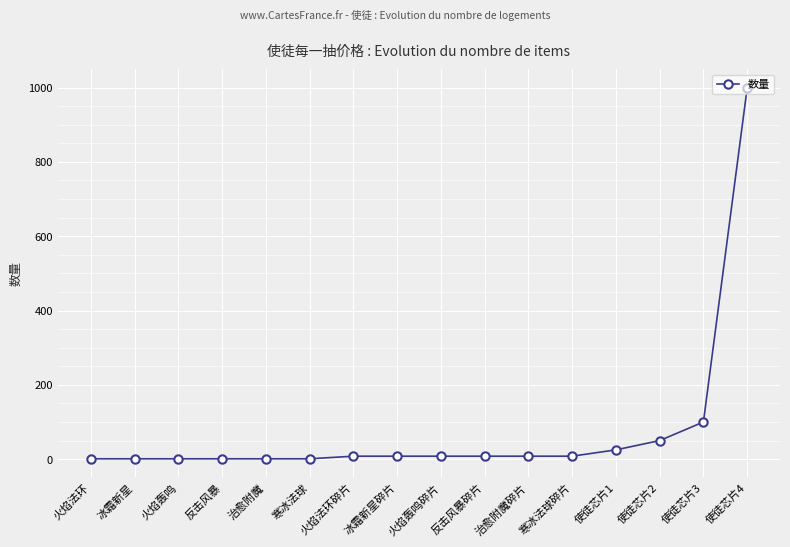

At which label is the value closest to 500?

使徒芯片3